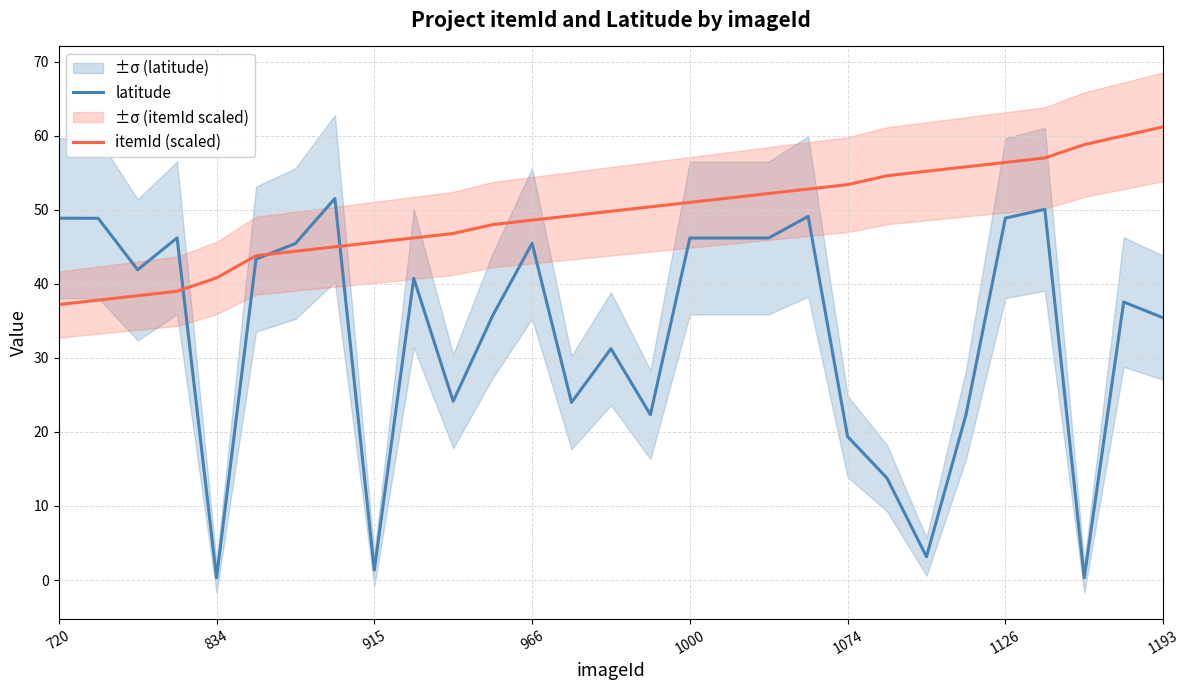

At how many categories does at least one series exceed 47?

21